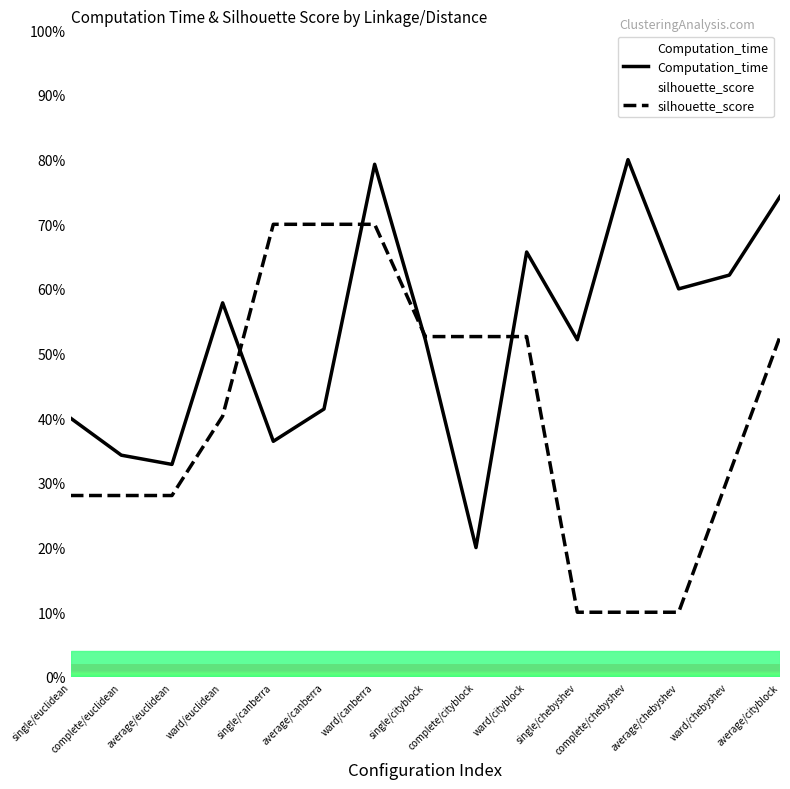

How many categories are shown in the chart?

15